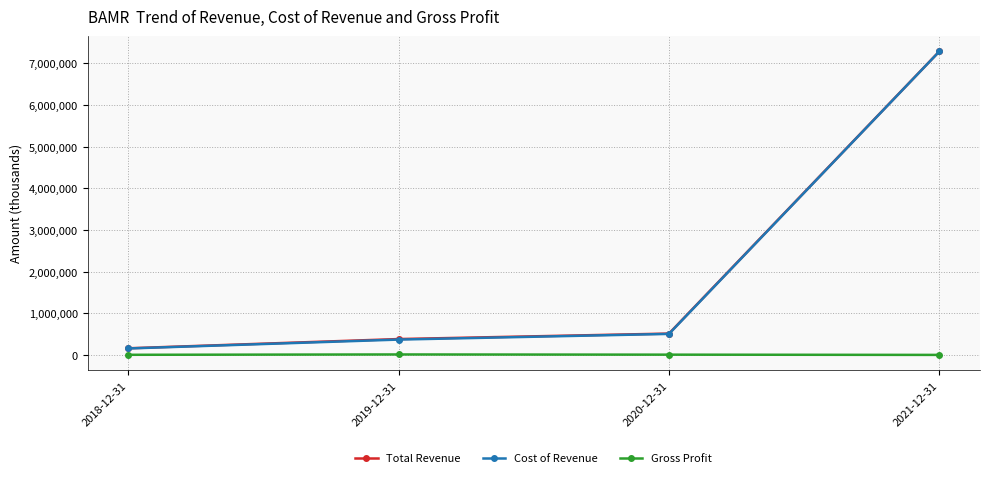

How many interior local peaks does the Gross Profit series have?

1